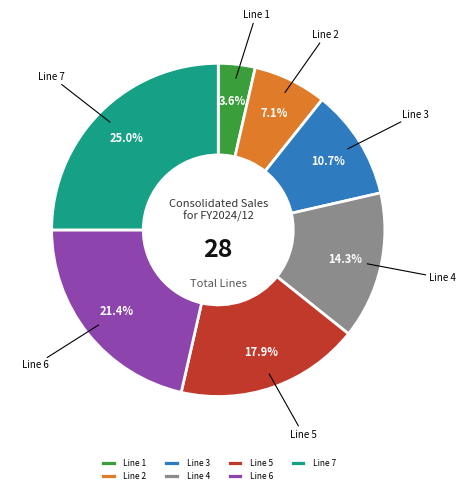

Is it true that Line 2 is 16% of the pie?

False